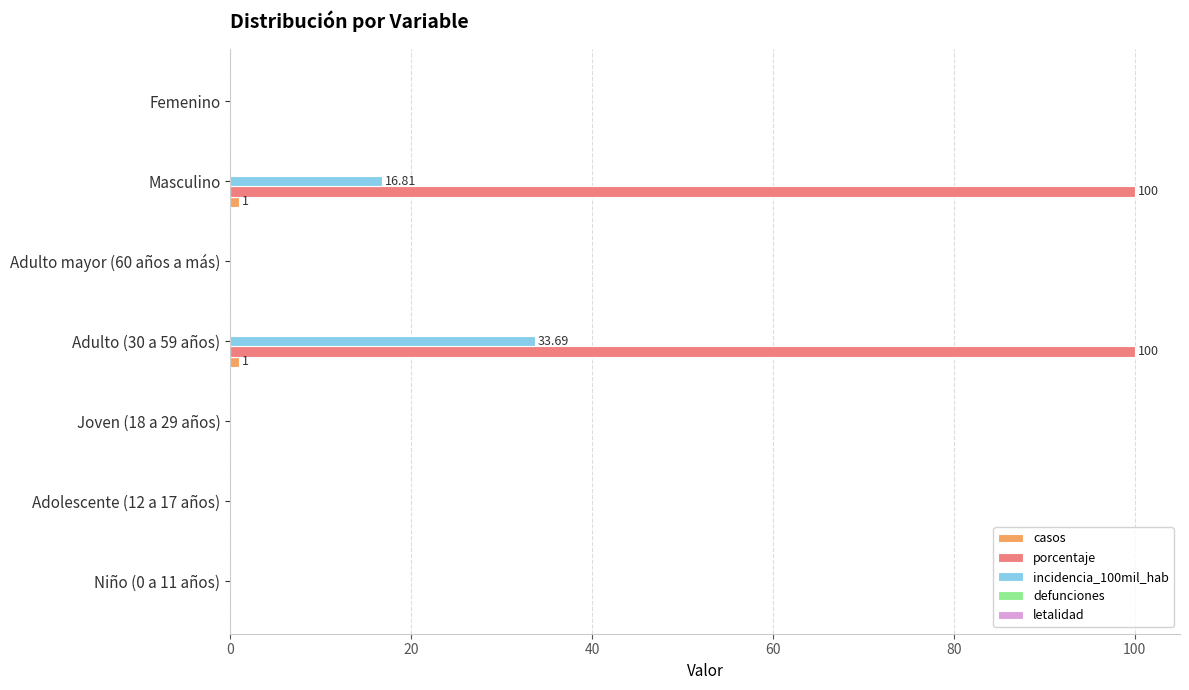

What is the greatest value displayed?

100.0